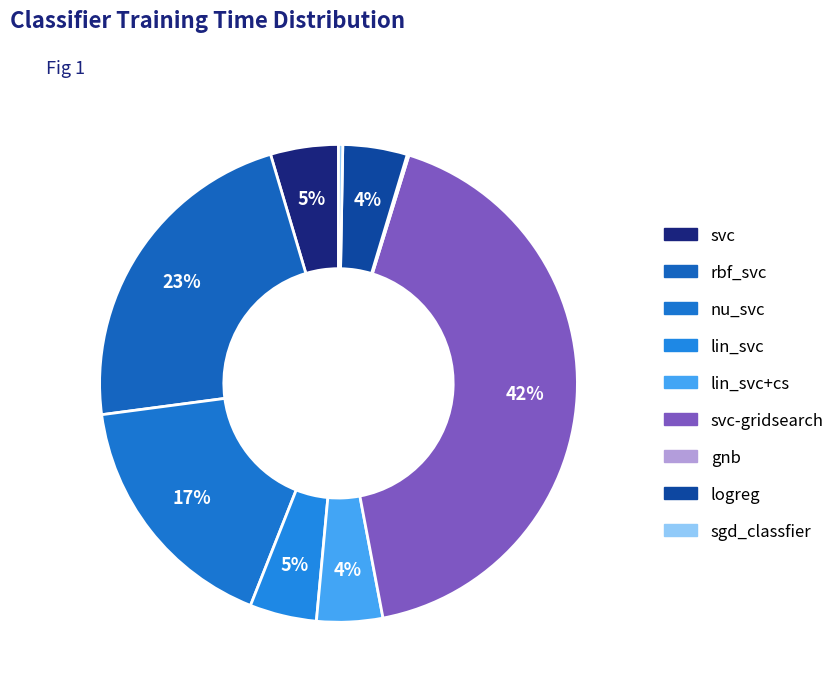

Which slice is the largest?

svc-gridsearch